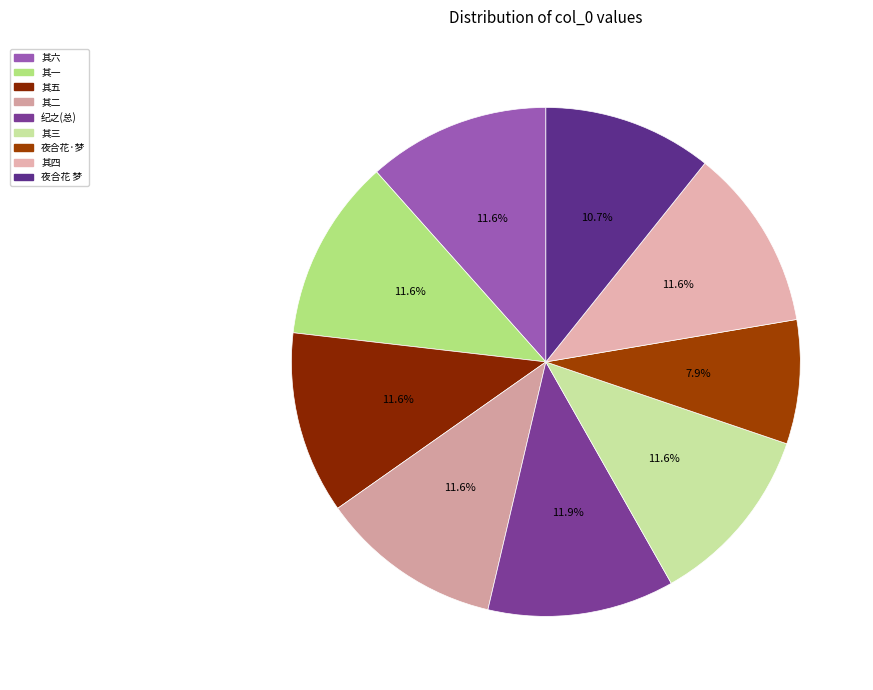

Does any single category account for the majority?

No